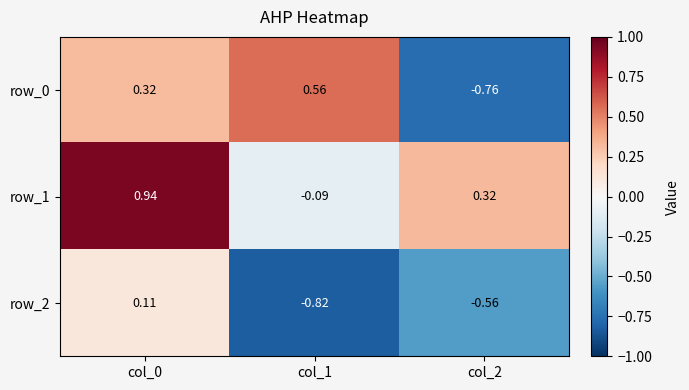

Rank the series by their maximum value, from lowest to highest.

row_2, row_0, row_1